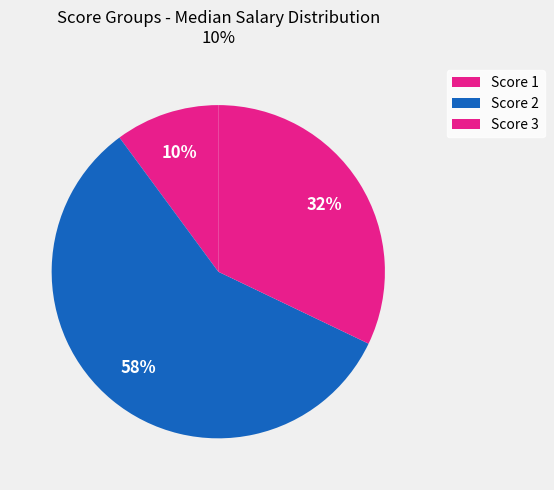

How many slices are in this pie chart?

3